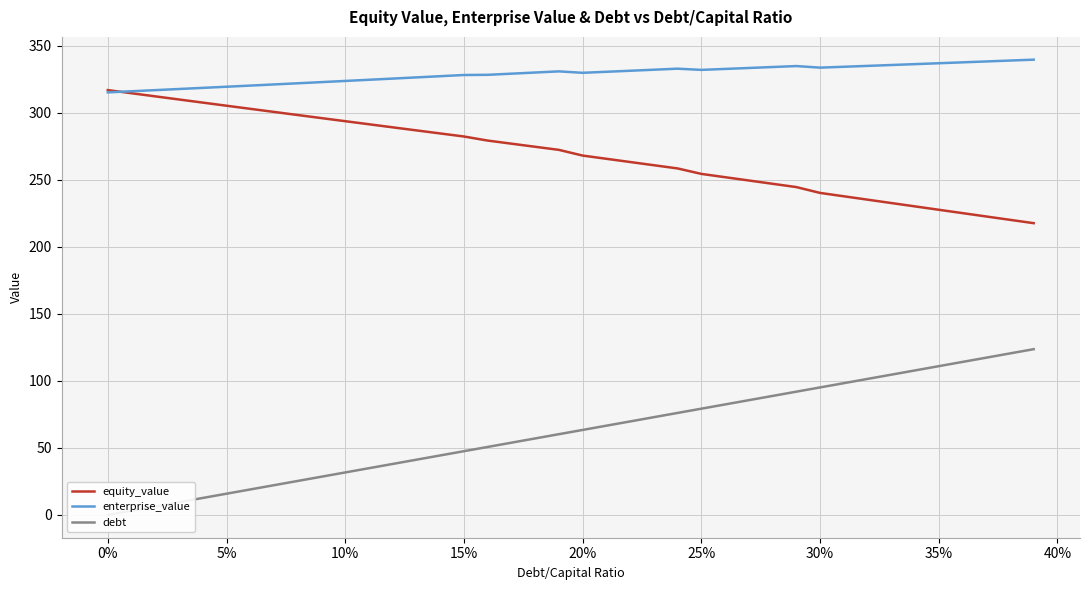

What is the minimum value for enterprise_value?

315.3